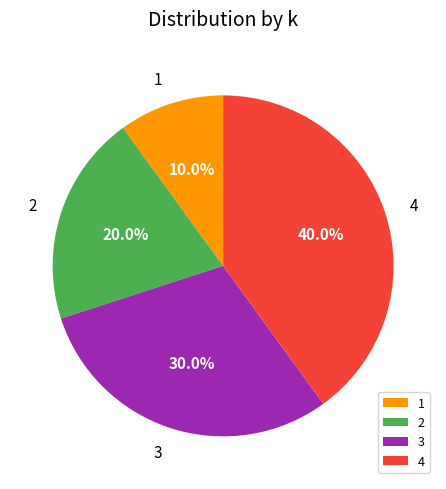

To the nearest percent, what portion does 2 represent?

20%